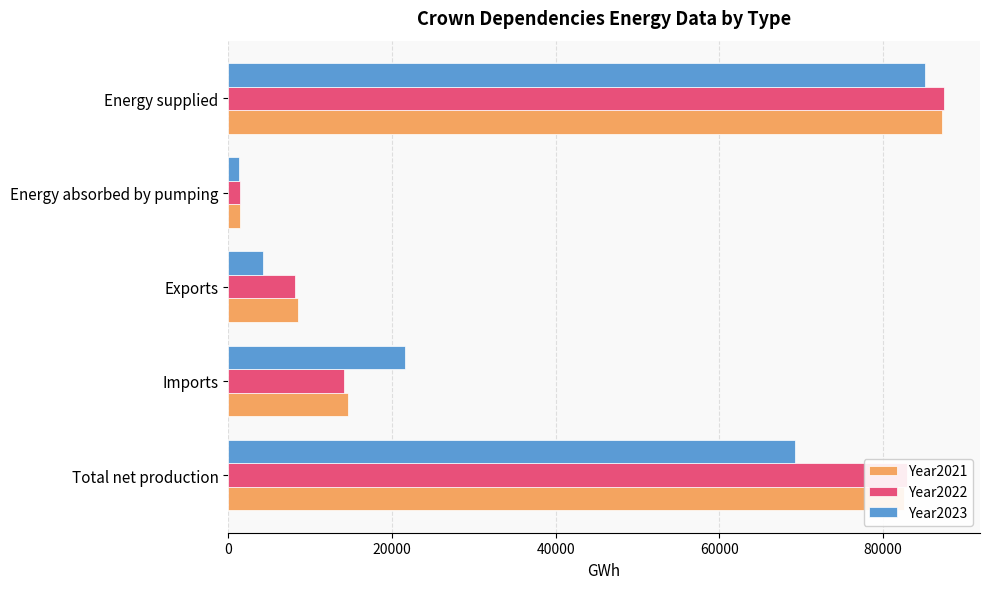

What is the total value across all series at Total net production?

234680.8